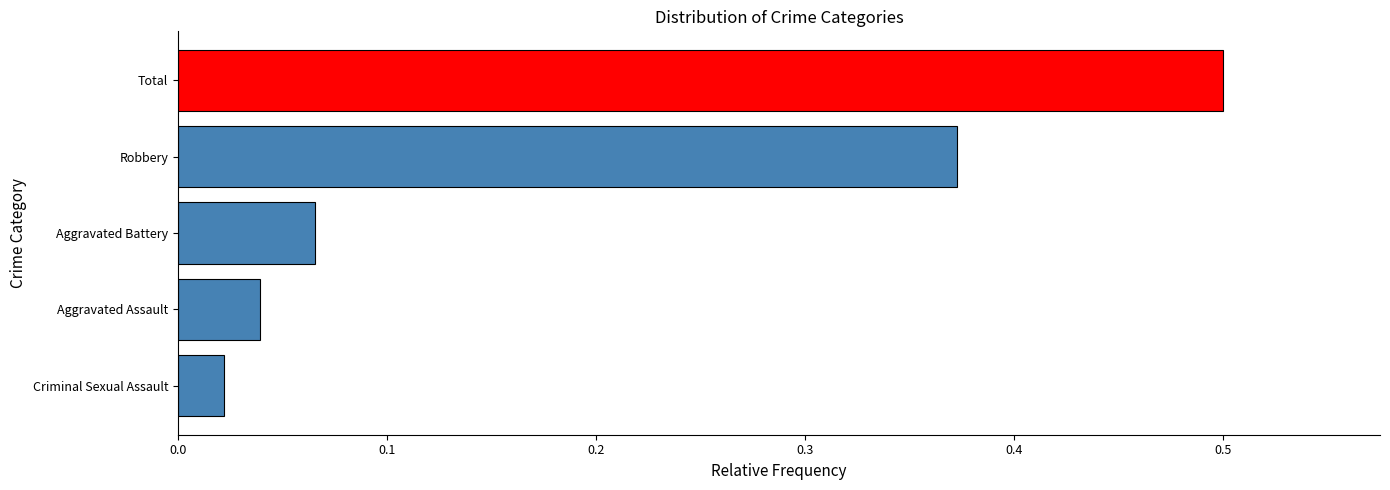

List the labels in order of value, smallest first.

Criminal Sexual Assault, Aggravated Assault, Aggravated Battery, Robbery, Total